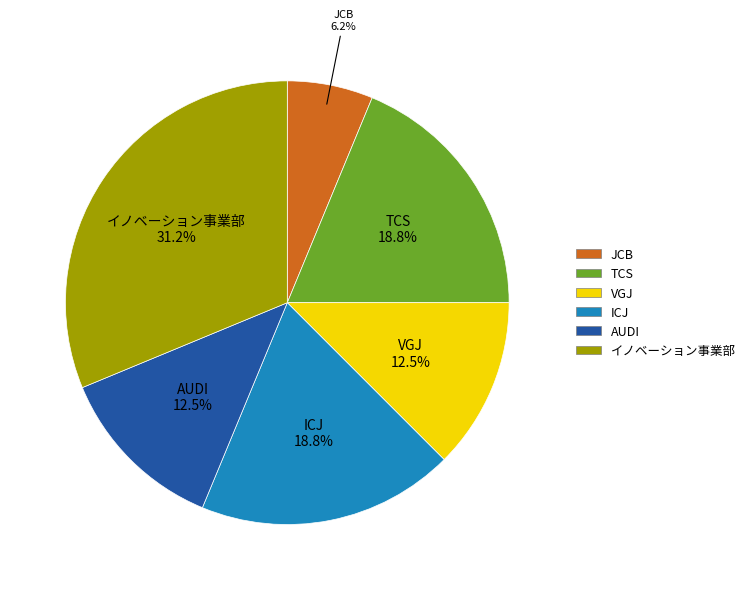

The イノベーション事業部 slice represents 31% of the pie. True or false?

True